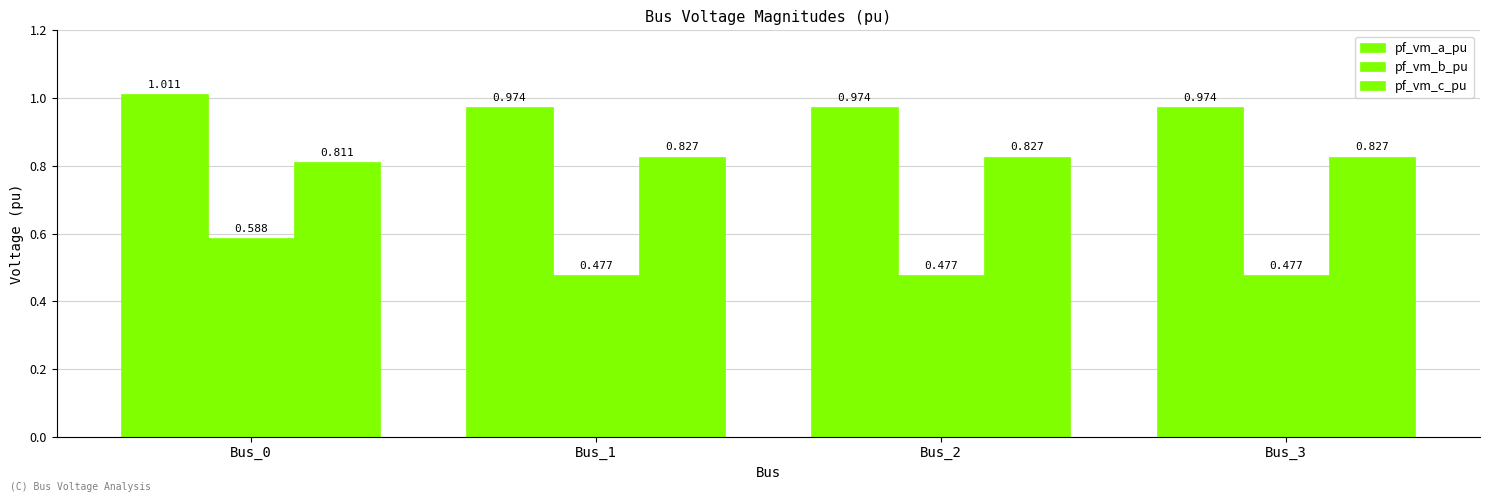

How many data points does each series have?

4